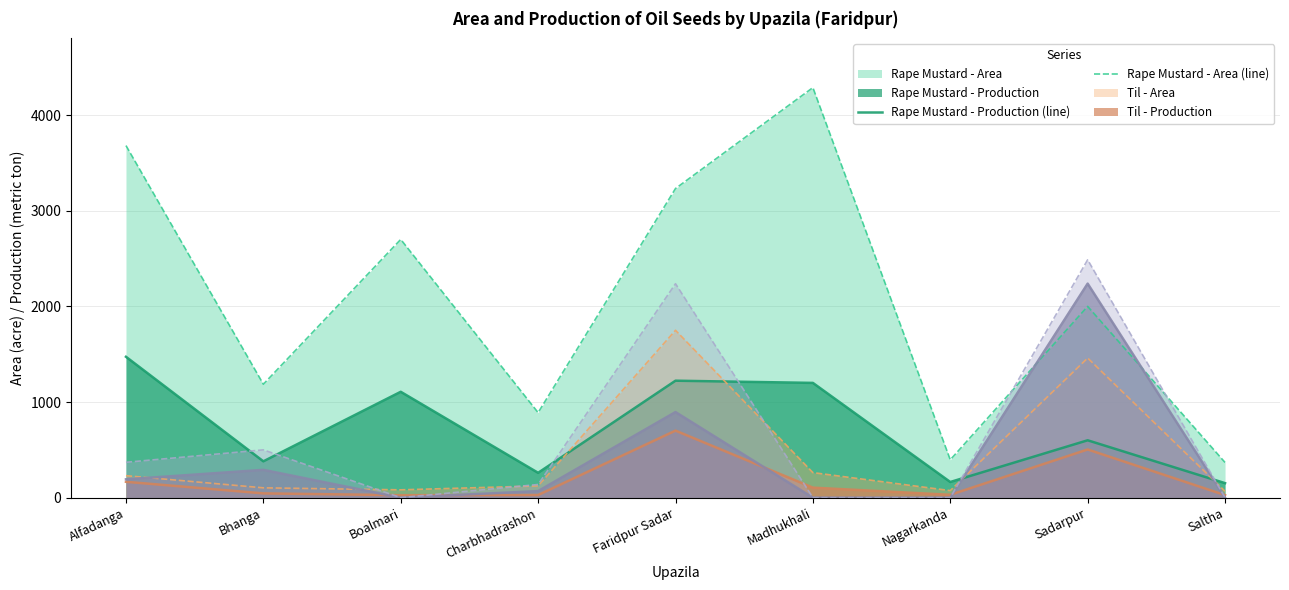

Which series has the largest total across all categories?

Rape Mustard - Area (line)